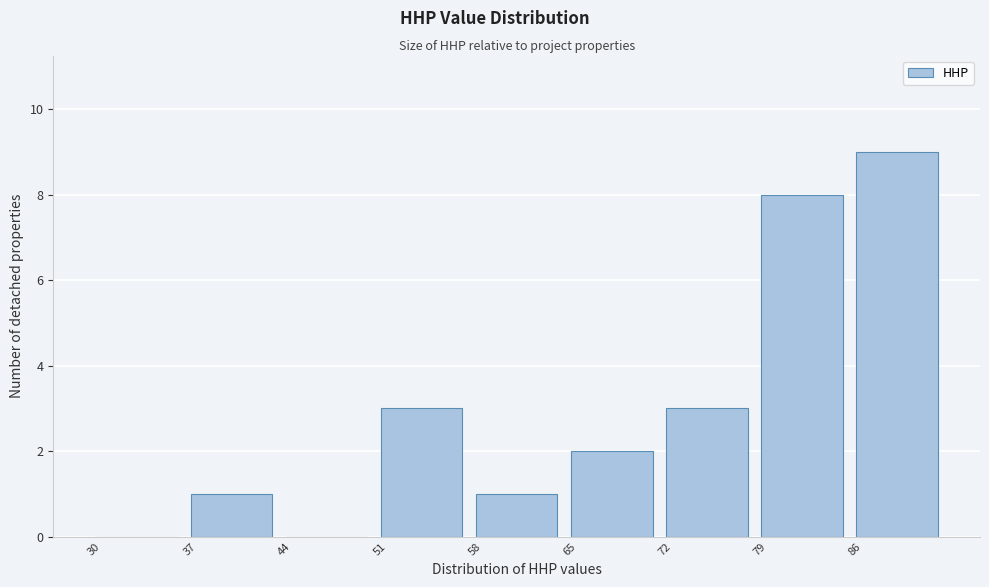

Over which range of the x-axis is the bar tallest?

86 to 93